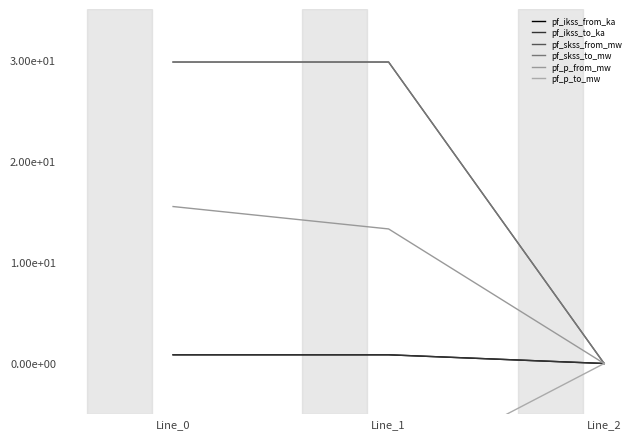

At how many categories does at least one series exceed 26?

2